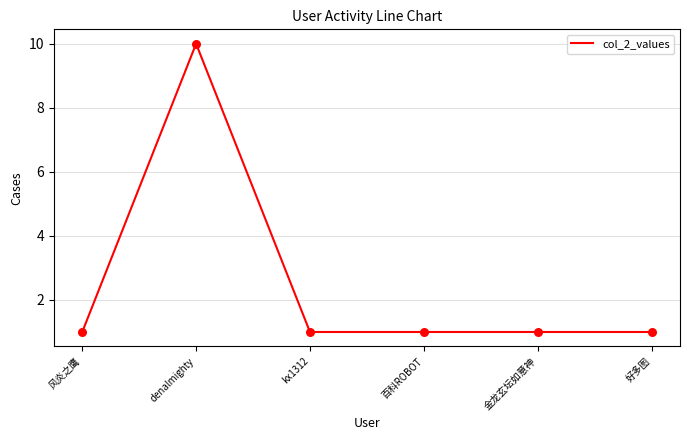

What is the ratio of the value at kx1312 to the value at 好多图?

1.0